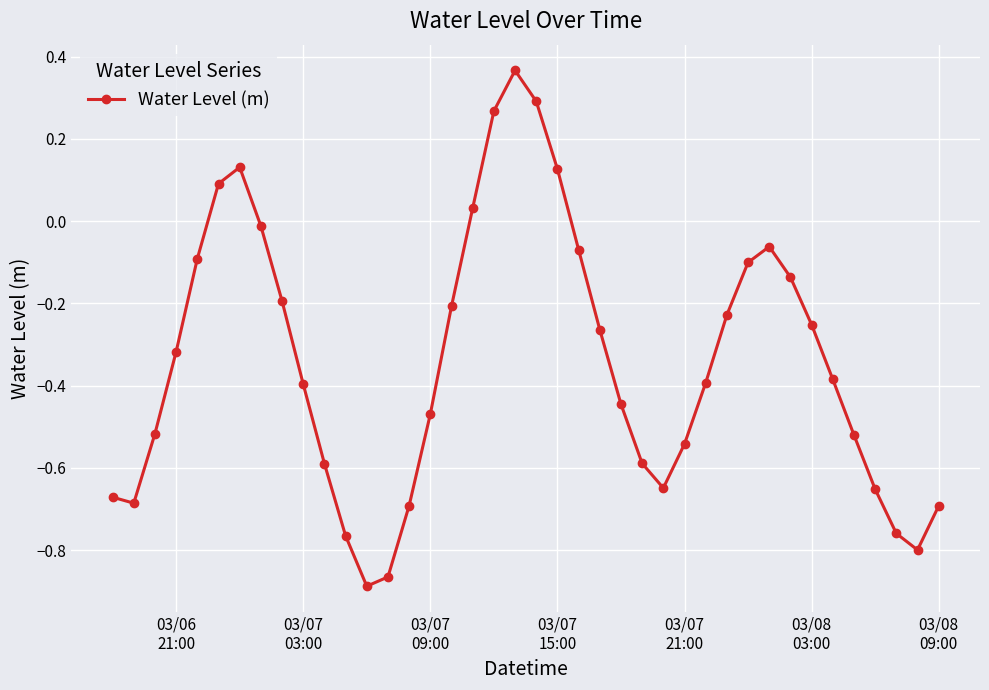

What is the sum of all values?

-13.6